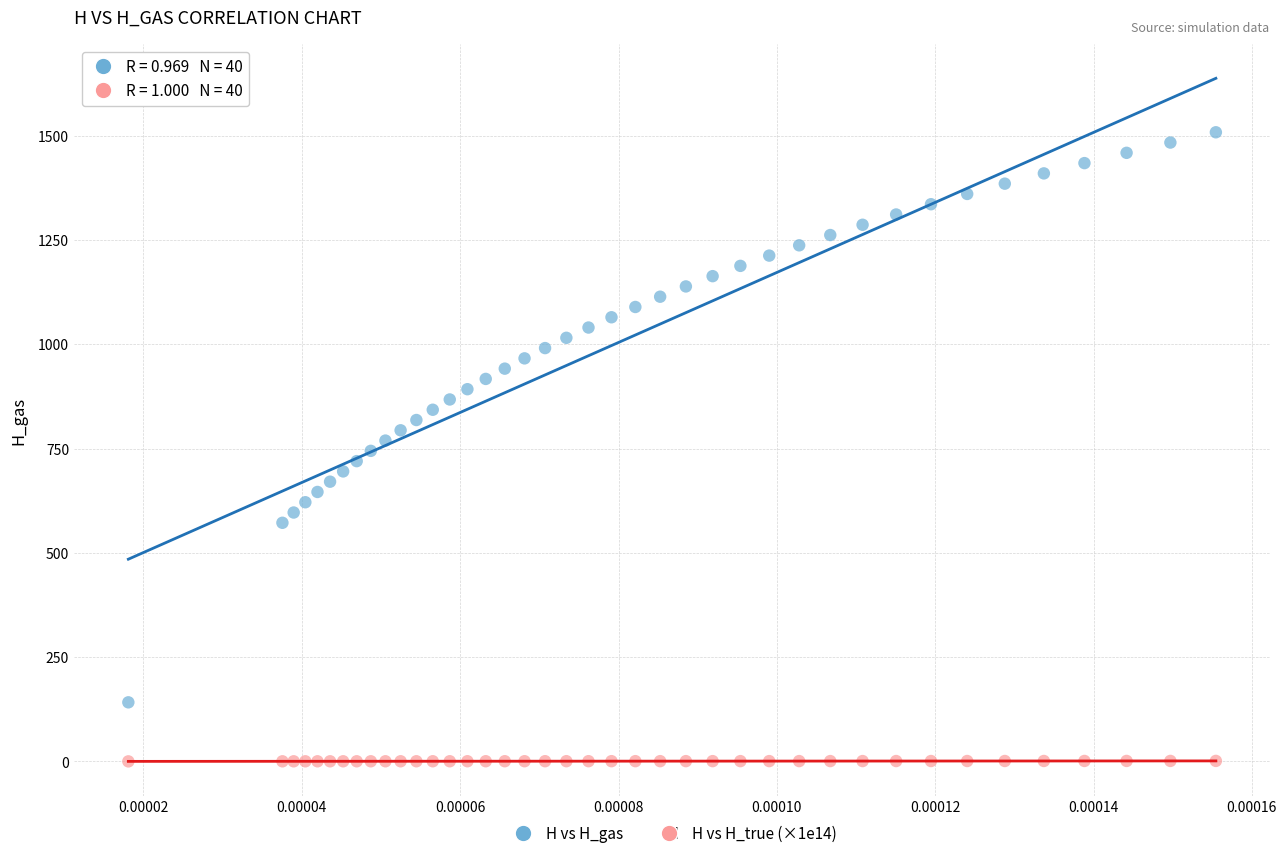

Which series reaches the minimum Y coordinate?

H vs H_true (×1e14)